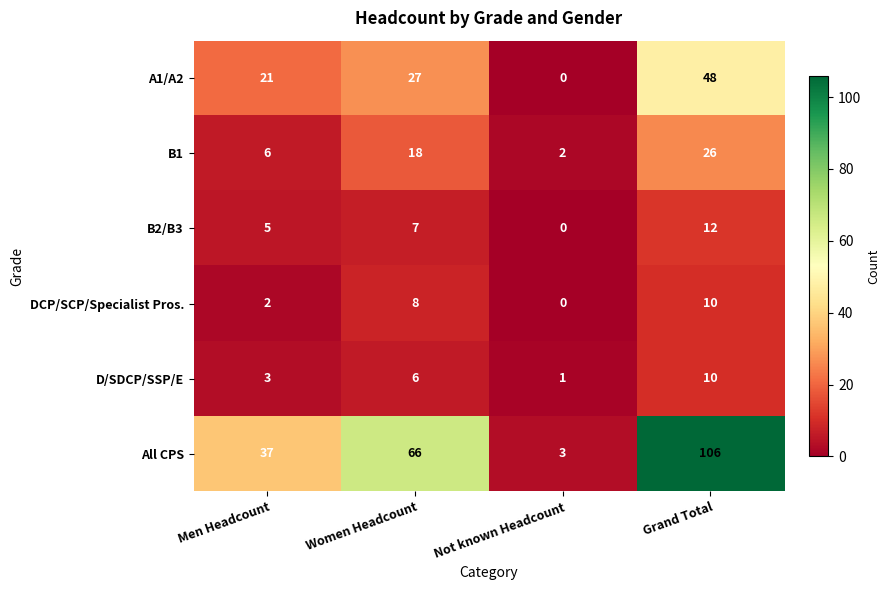

How many data points does each series have?

4